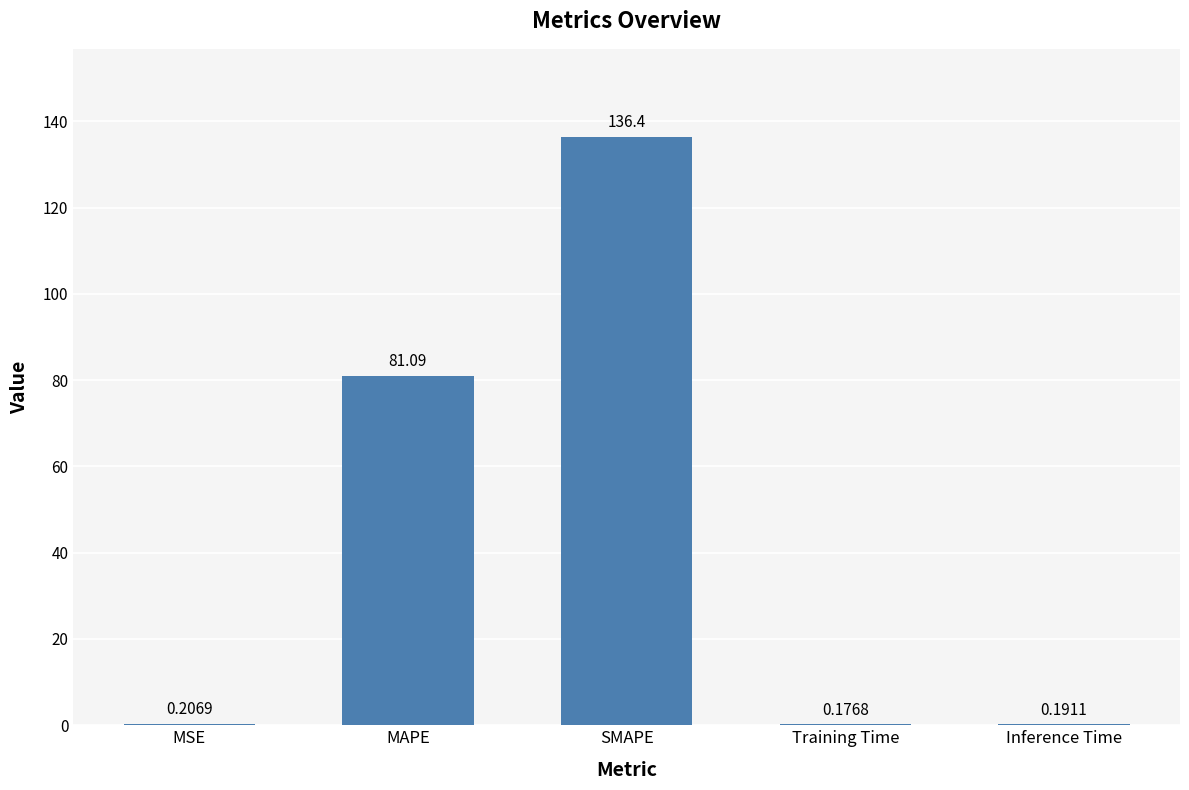

At which category does the chart reach its peak across all series?

SMAPE